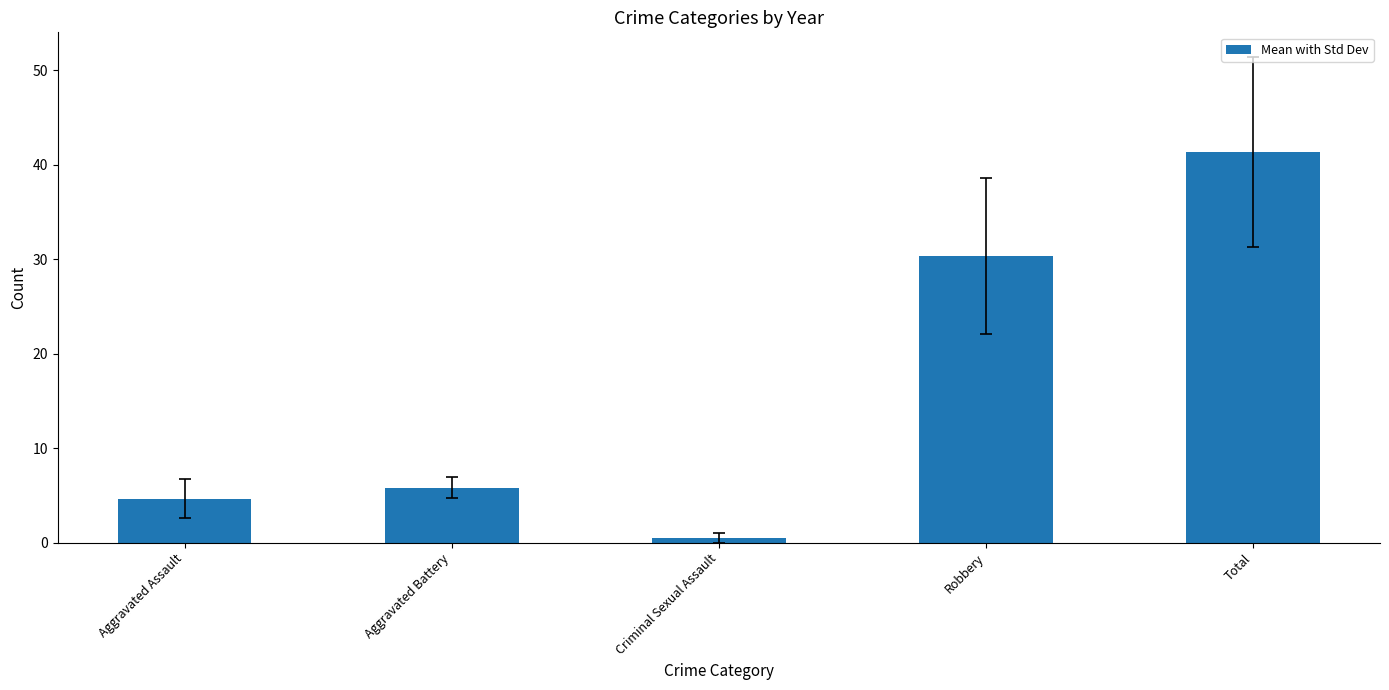

How many data points are above 5?

3